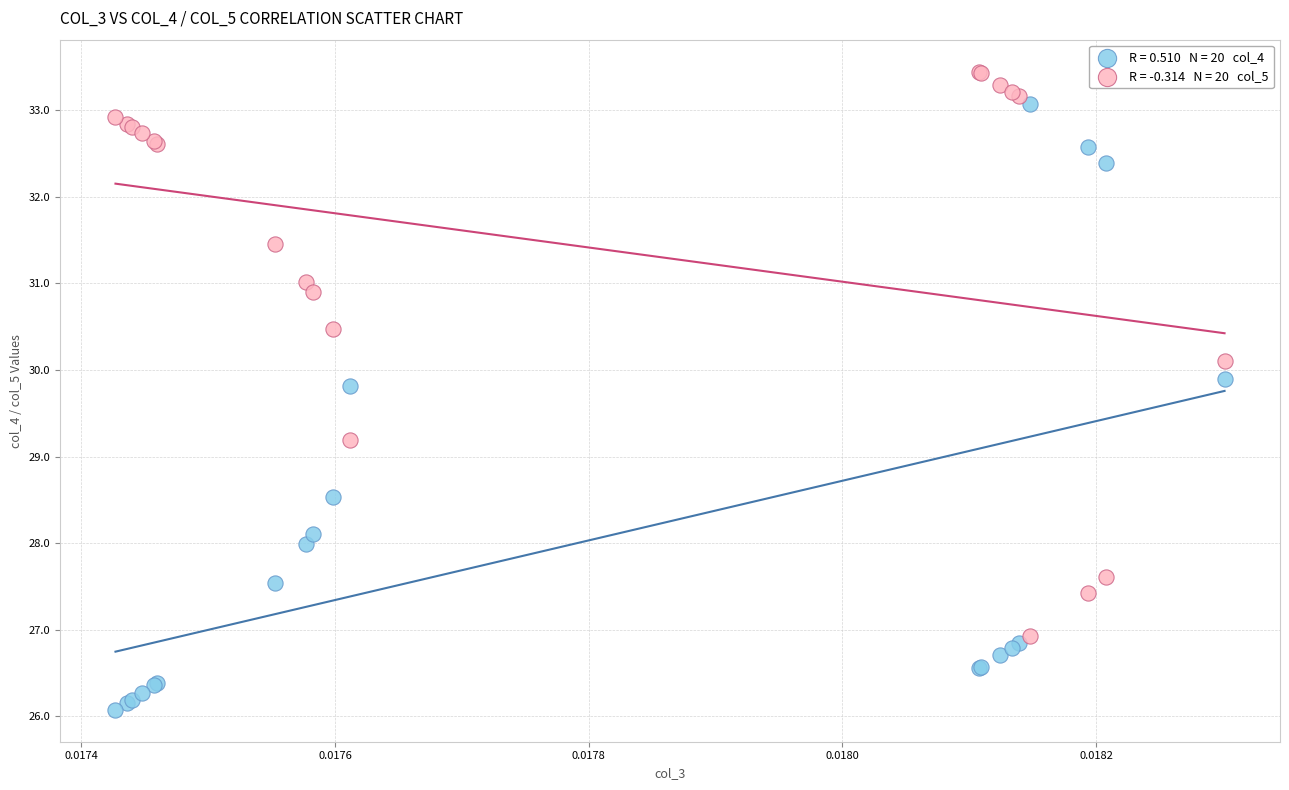

Across all series, what Y value is closest to 29?

29.2